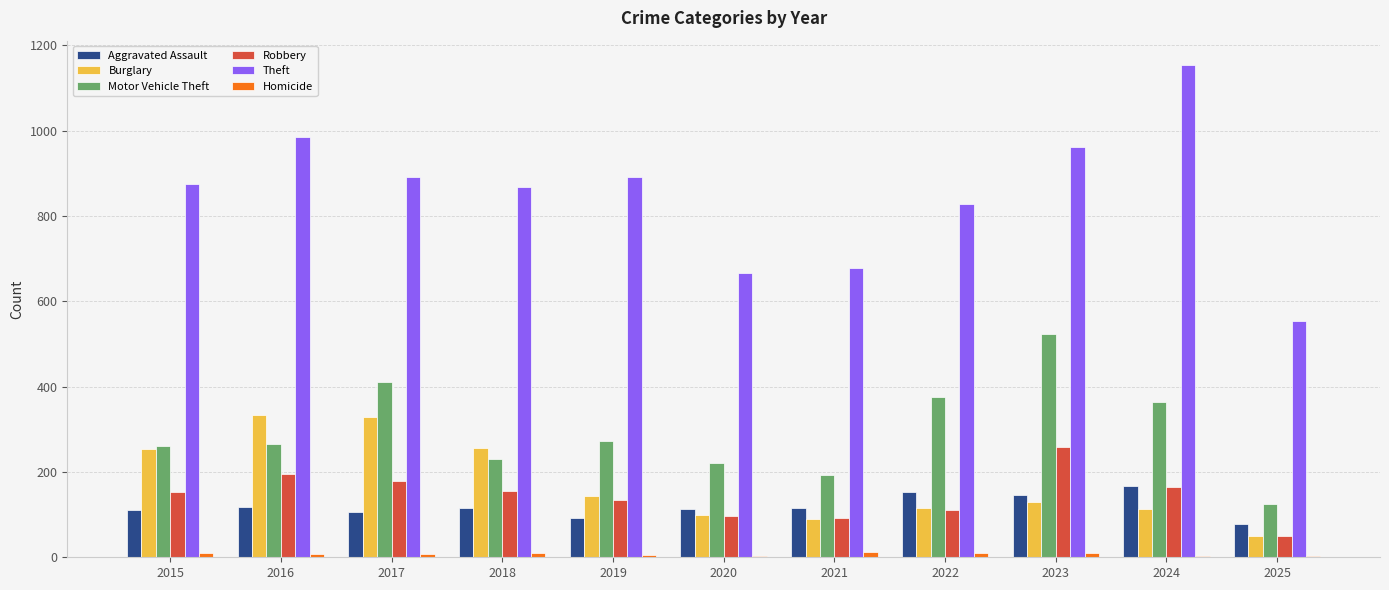

What is the approximate value of Aggravated Assault at 2021?

115